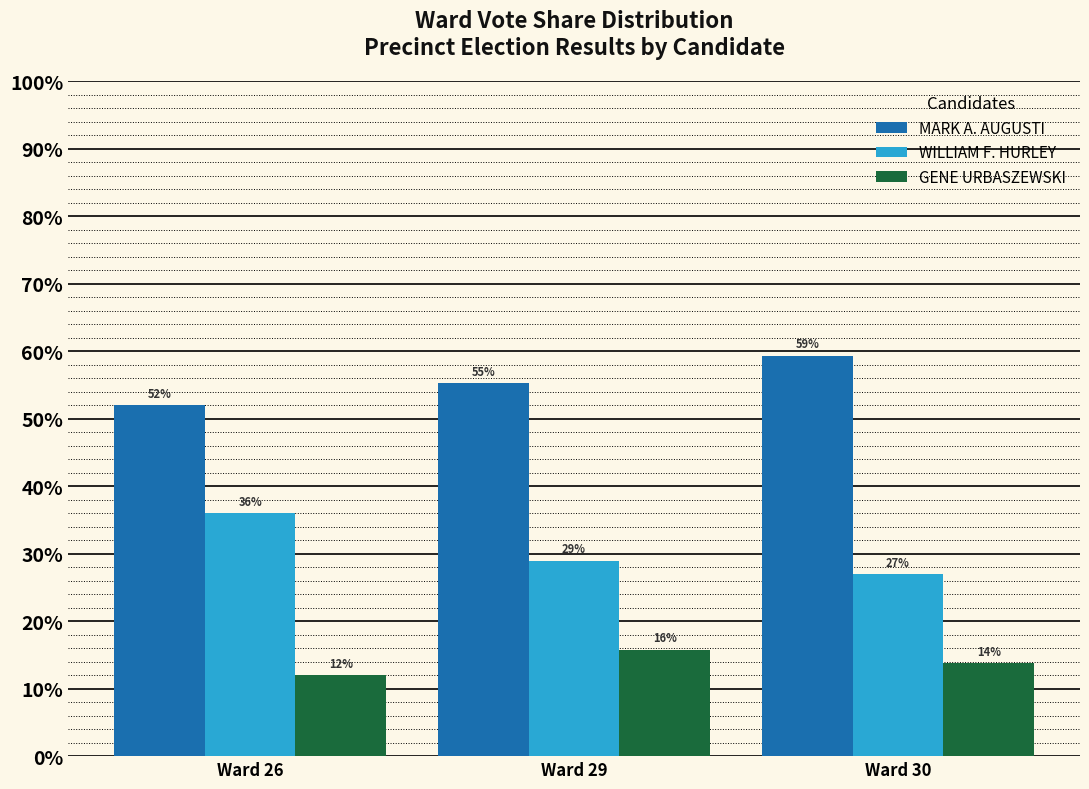

What is the approximate value of MARK A. AUGUSTI at Ward 30?

59.3